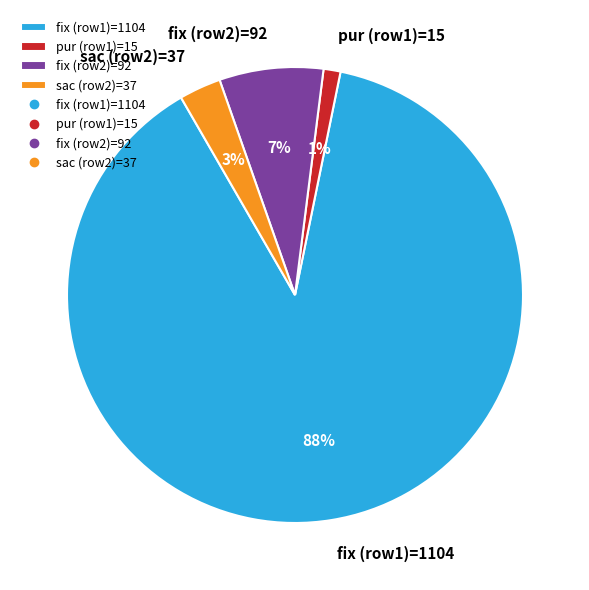

Which category has the biggest portion of the pie?

fix (row1)=1104